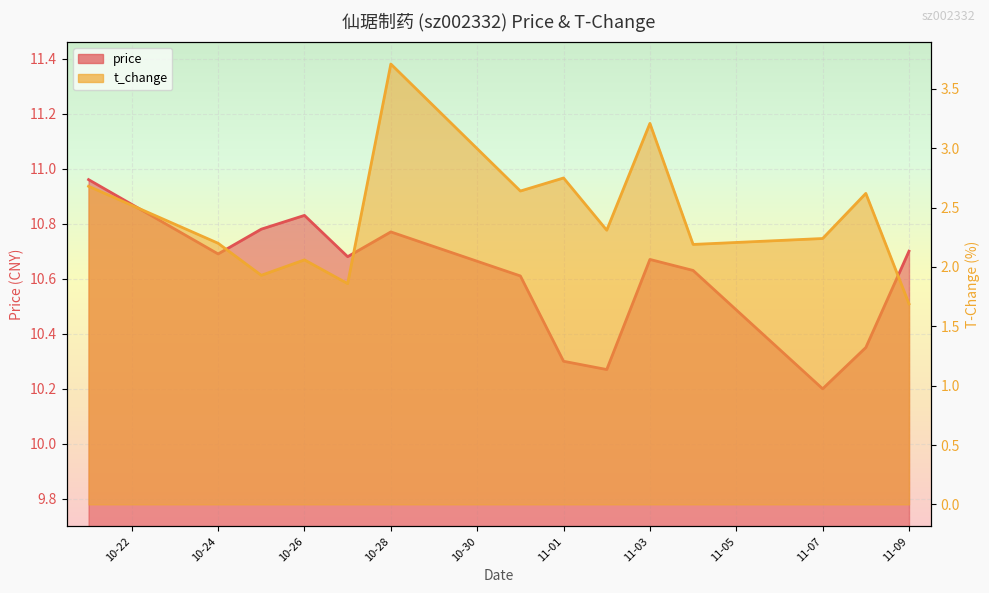

Reading left to right, list all the values displayed in this chart.

price: 11.0	10.7	10.8	10.8	10.7	10.8	10.6	10.3	10.3	10.7	10.6	10.2	10.3	10.7
t_change: 2.7	2.2	1.9	2.1	1.9	3.7	2.6	2.8	2.3	3.2	2.2	2.2	2.6	1.7